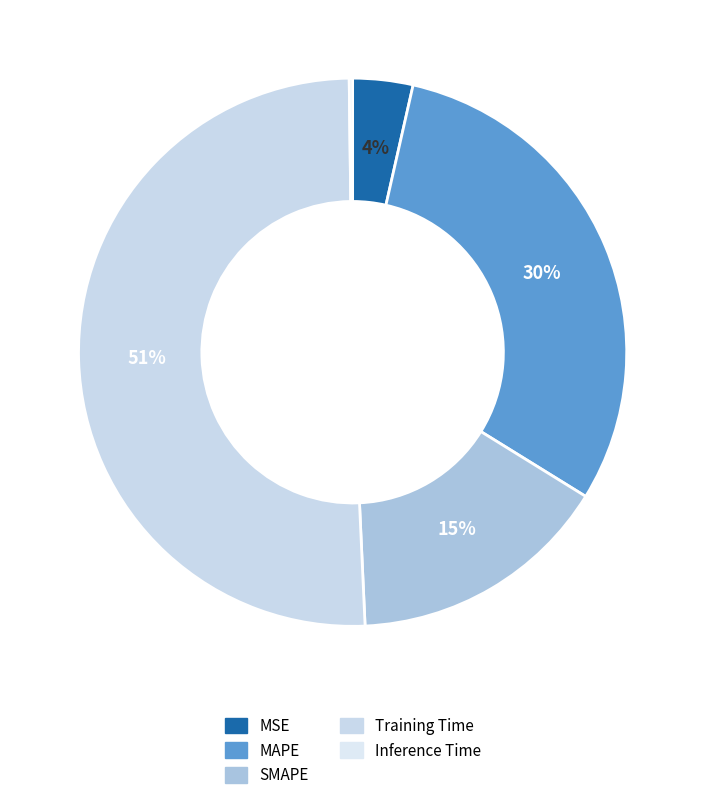

To the nearest percent, what percentage of the pie is MSE?

4%